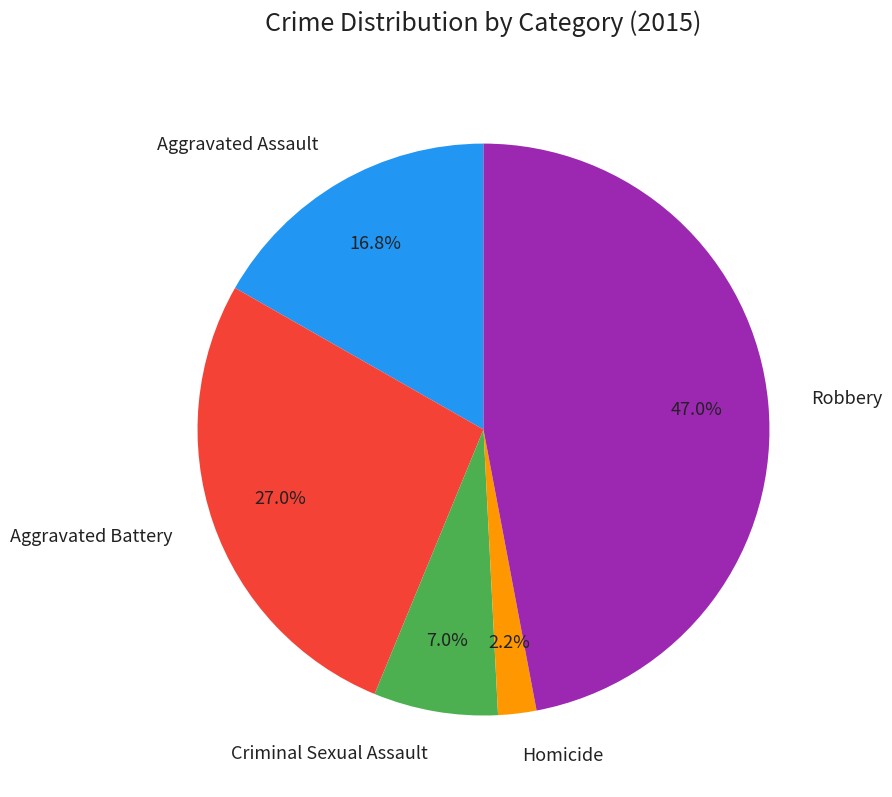

Is there any slice that represents more than half of the pie?

No